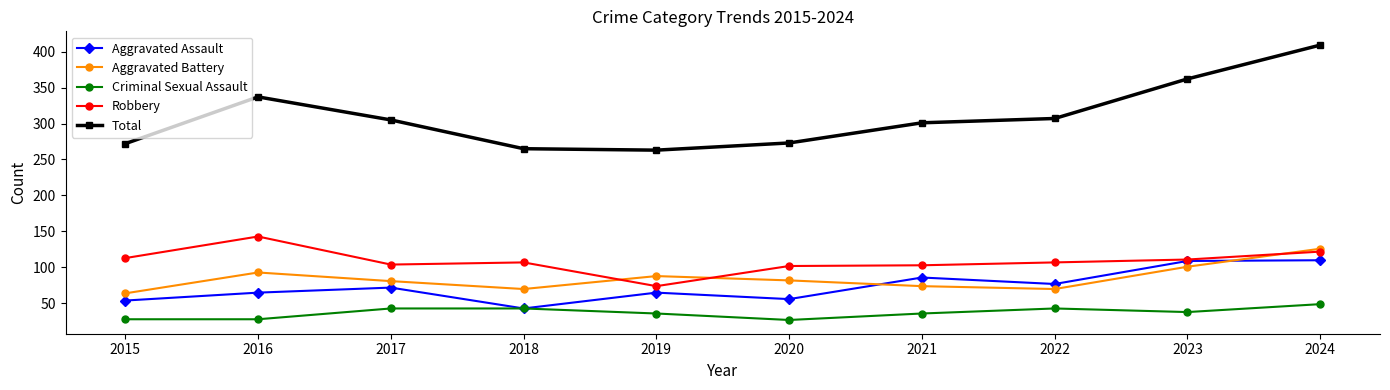

Count the number of categories in the chart.

10